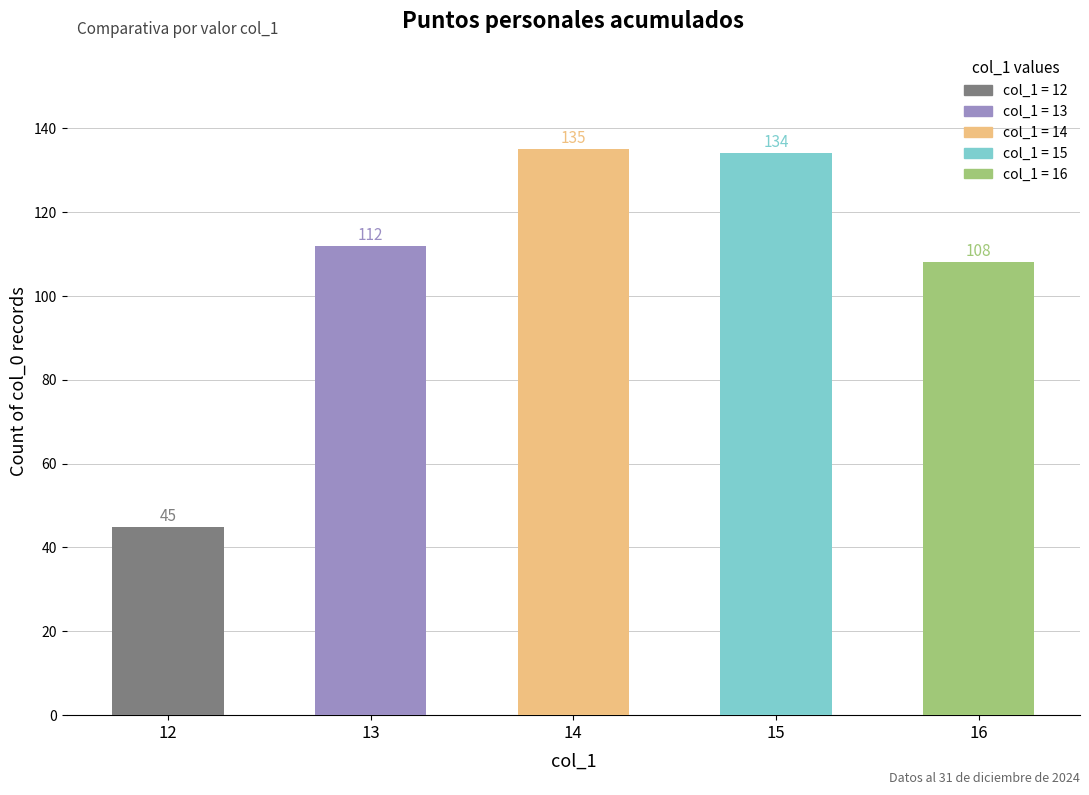

Reading right to left, what are all the values shown in this chart?

108	134	135	112	45